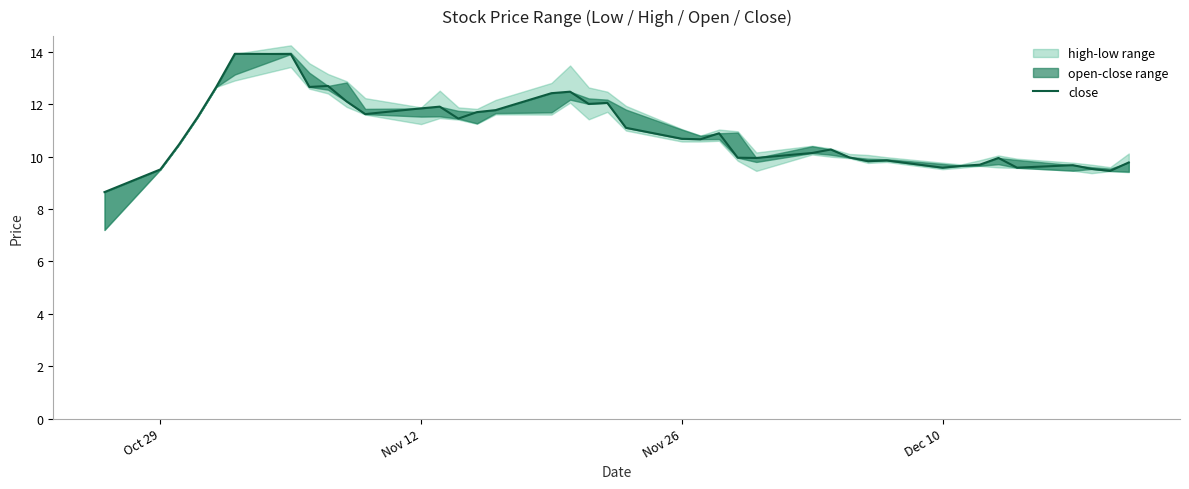

True or false: there are more than 0 points higher than both neighbors.

True